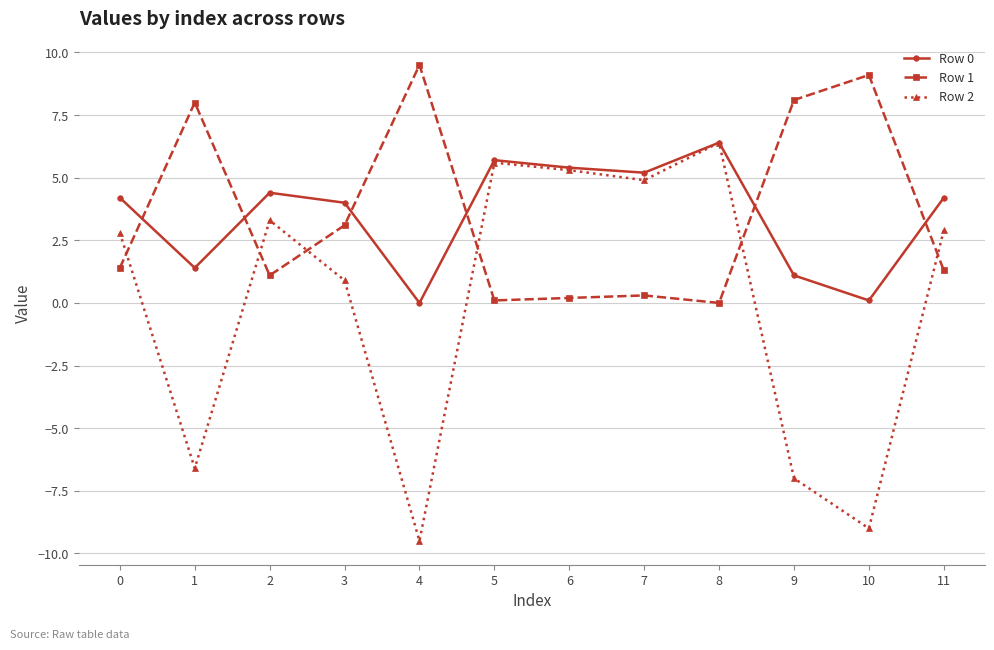

True or false: Row 0 has more than 2 interior local peaks.

True